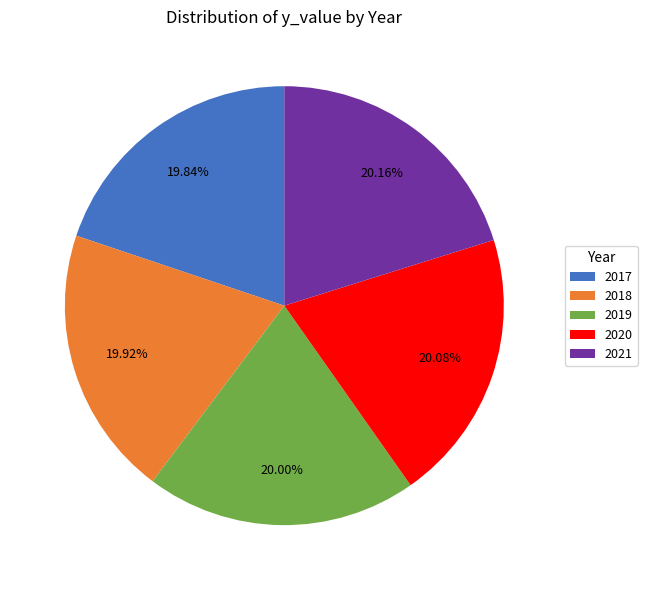

To the nearest percent, what is the average slice percentage?

20%